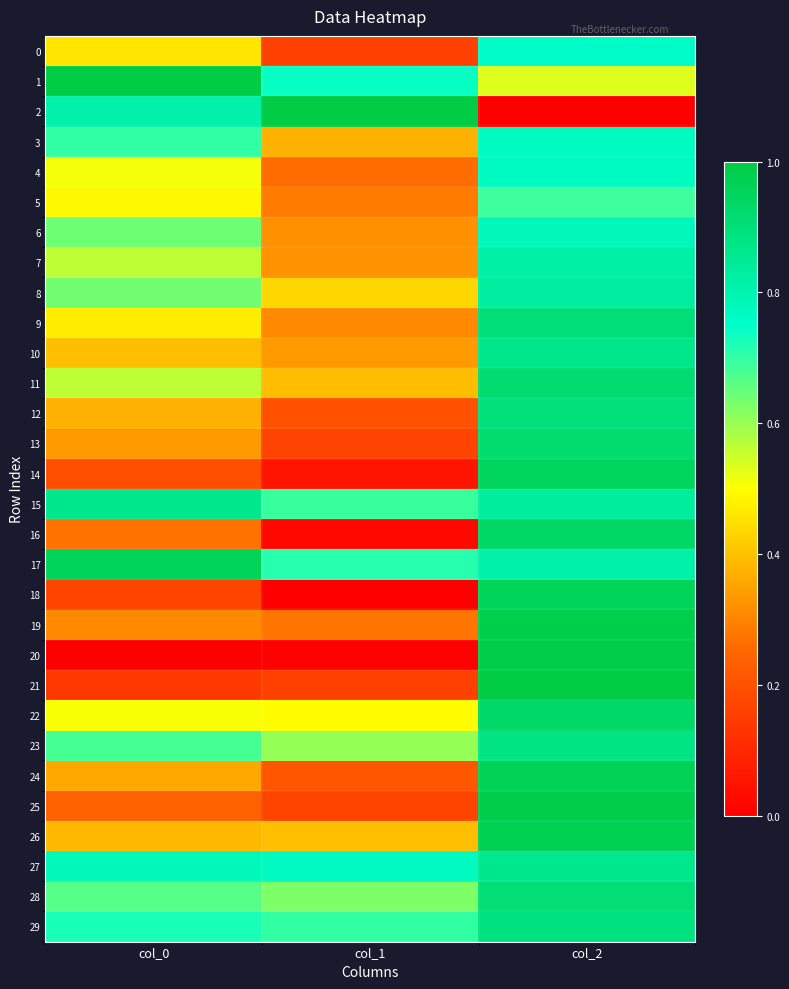

How many data points does each series have?

3